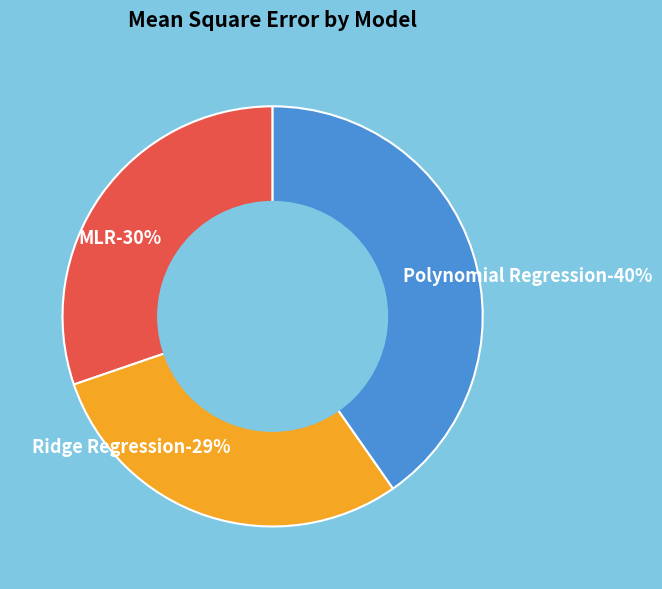

Does MLR account for over 50% of the chart?

No